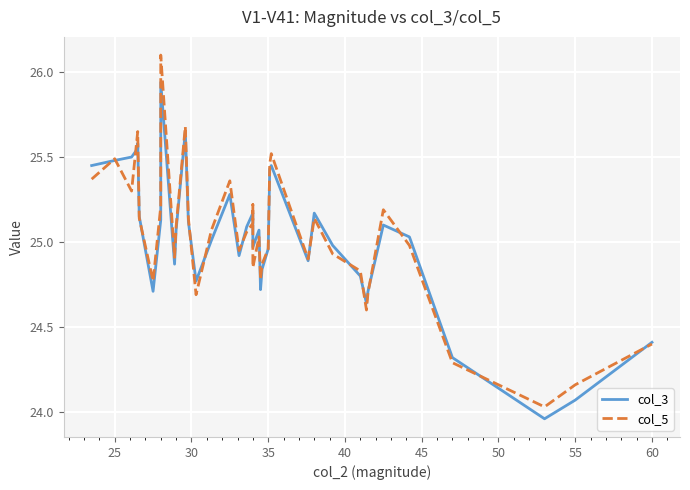

What is the difference between the second highest and second lowest values in the col_3 series?

1.6